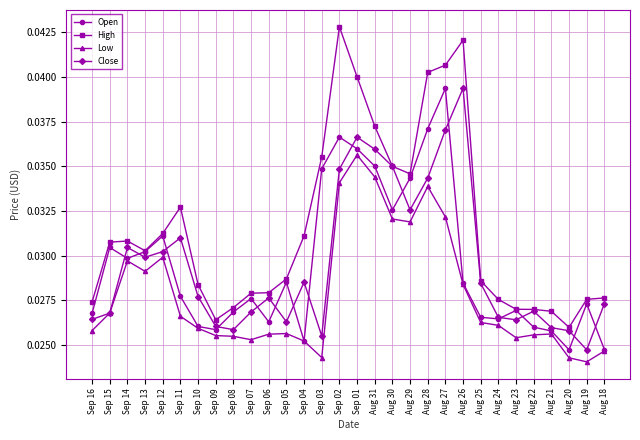

True or false: High and Low cross at least once.

False